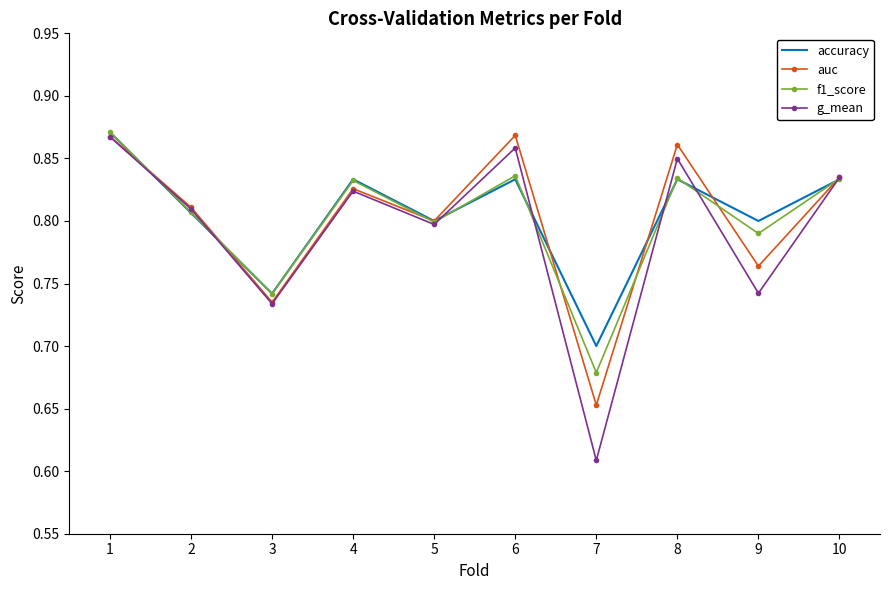

Which category has the lowest value across all series?

7